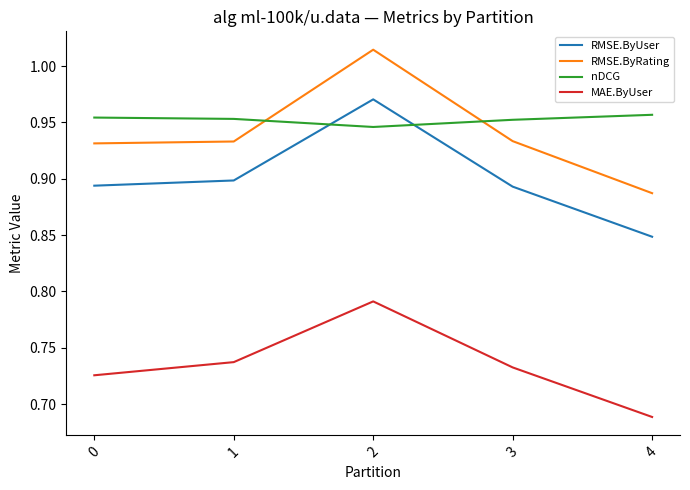

The value of nDCG at 4 is 0.6. True or false?

False